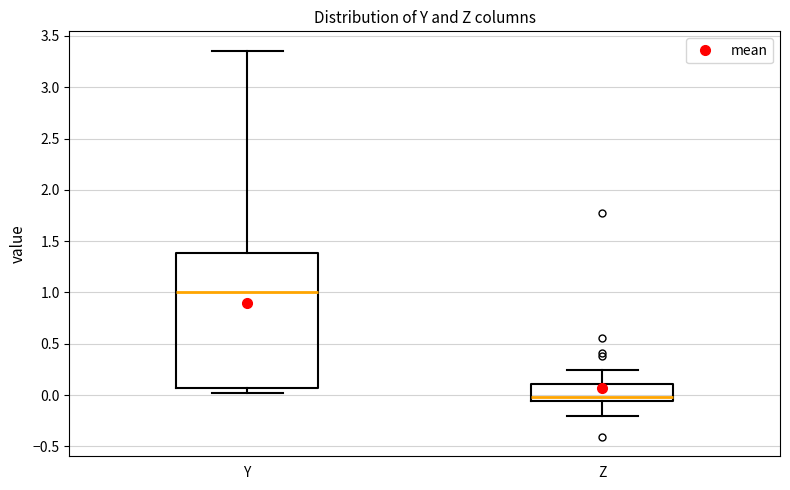

Which box has the highest median line?

Y